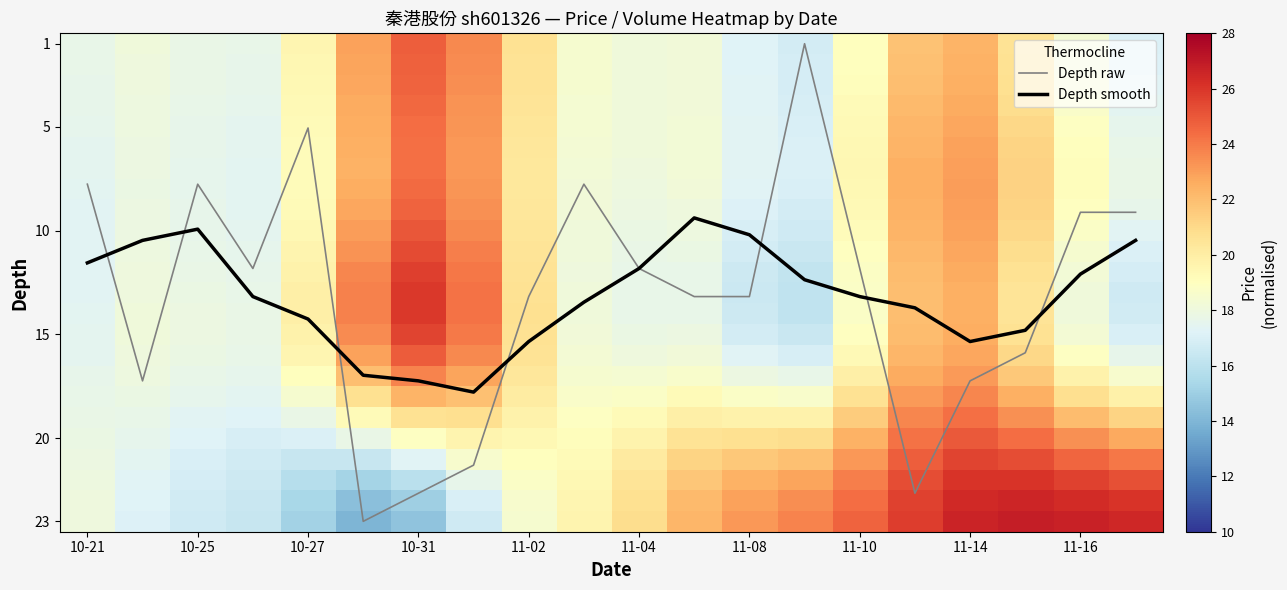

How many categories are shown in the chart?

20